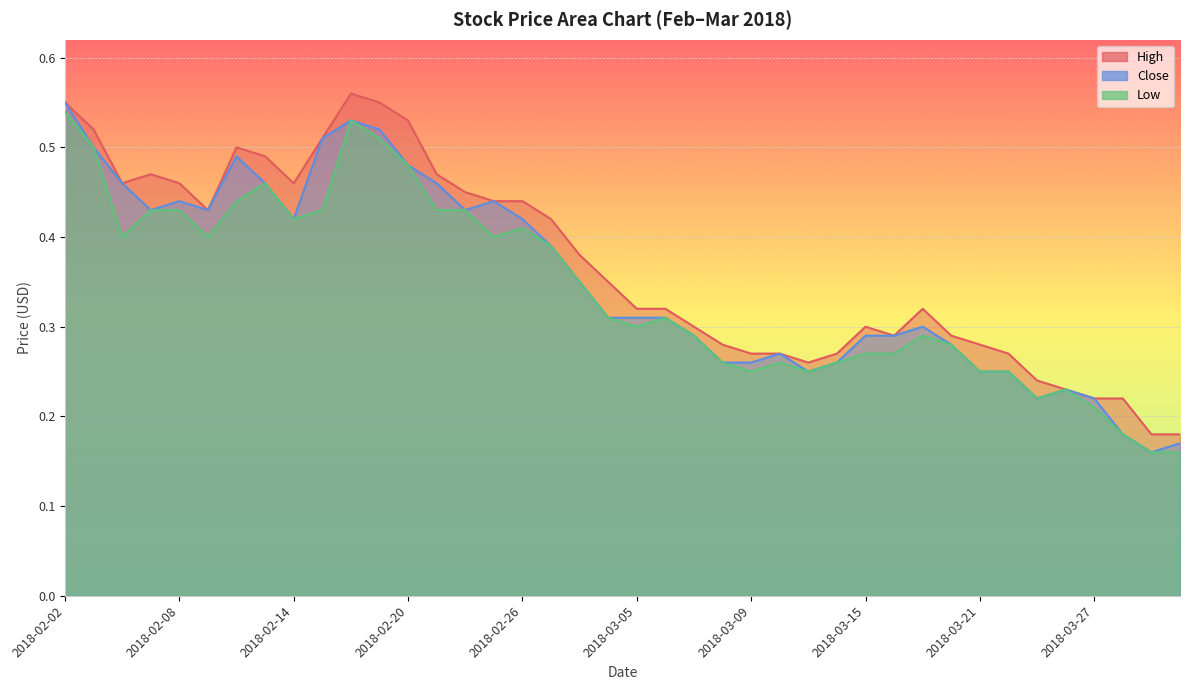

True or false: Low and Close intersect in this chart.

False